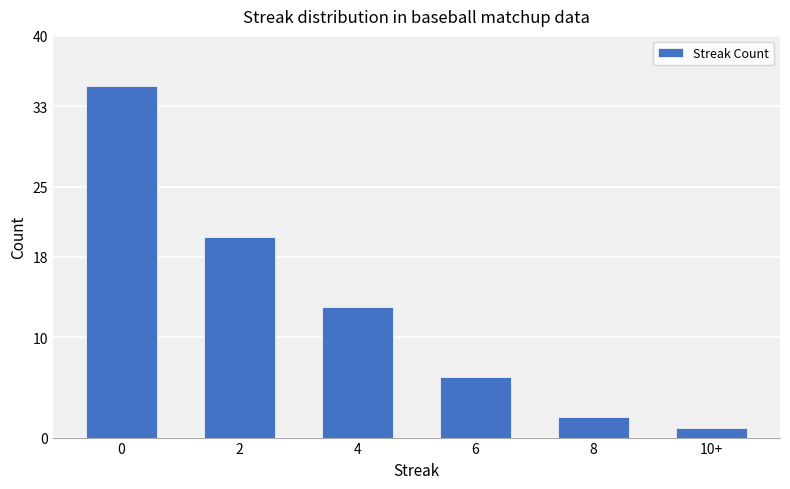

The value at 2 is 20. True or false?

True